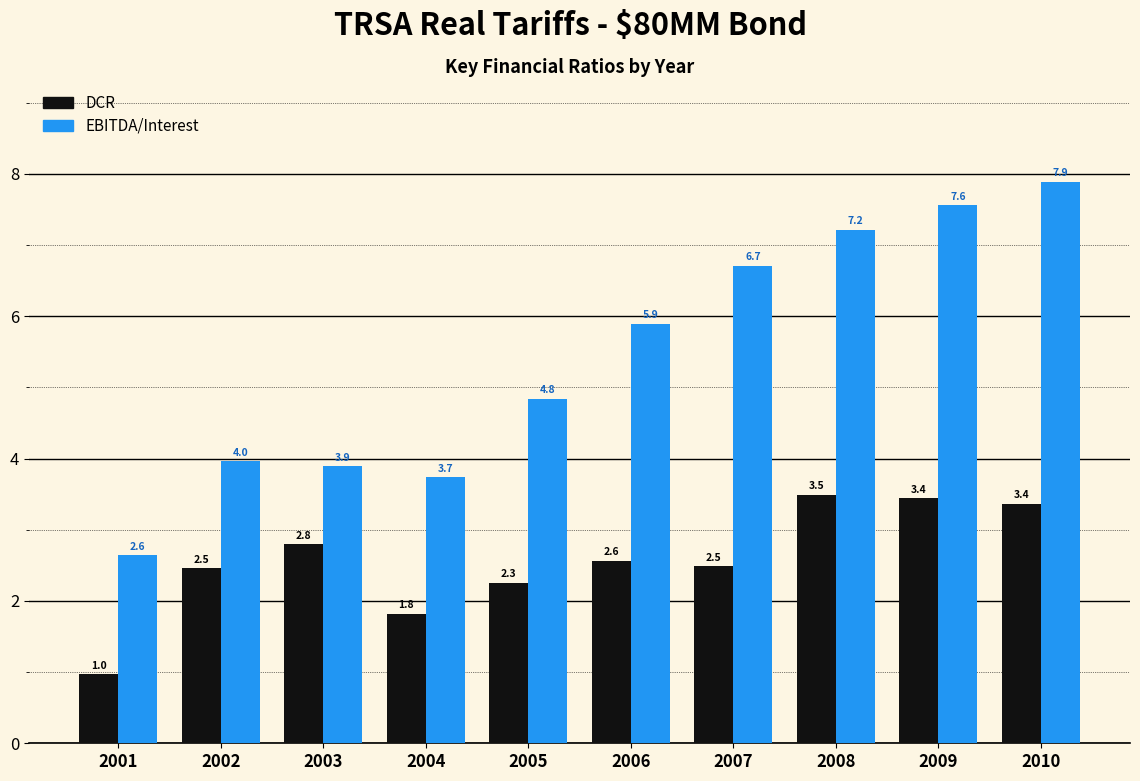

Reading right to left, extract all data points from this chart.

DCR: 2010=3.4	2009=3.4	2008=3.5	2007=2.5	2006=2.6	2005=2.3	2004=1.8	2003=2.8	2002=2.5	2001=1.0
EBITDA/Interest: 2010=7.9	2009=7.6	2008=7.2	2007=6.7	2006=5.9	2005=4.8	2004=3.7	2003=3.9	2002=4.0	2001=2.6